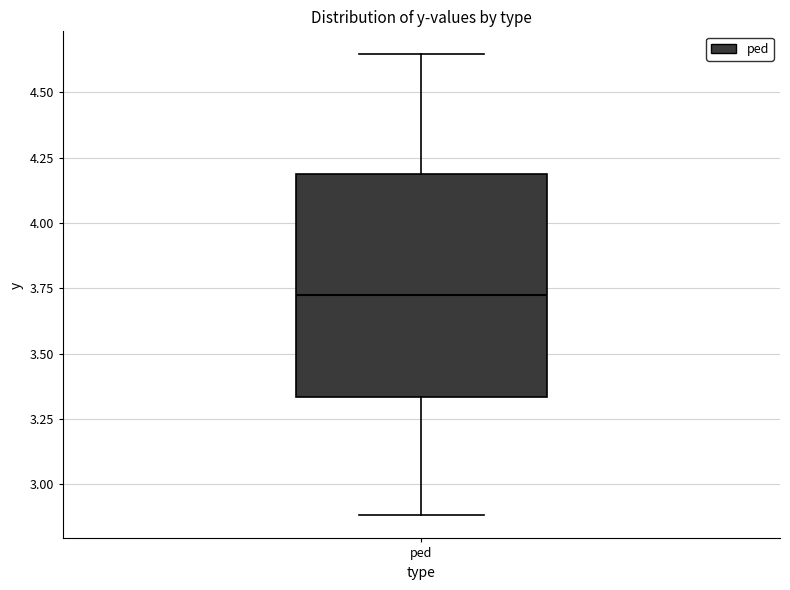

Transcribe this box plot: give where the median line is, the range the box spans, and where the two whiskers end, as read against the y-axis. The values are not printed on the chart, so give them approximately, as read against the axis.

median 3.75, box 3.35 to 4.20, whiskers 2.90 to 4.65